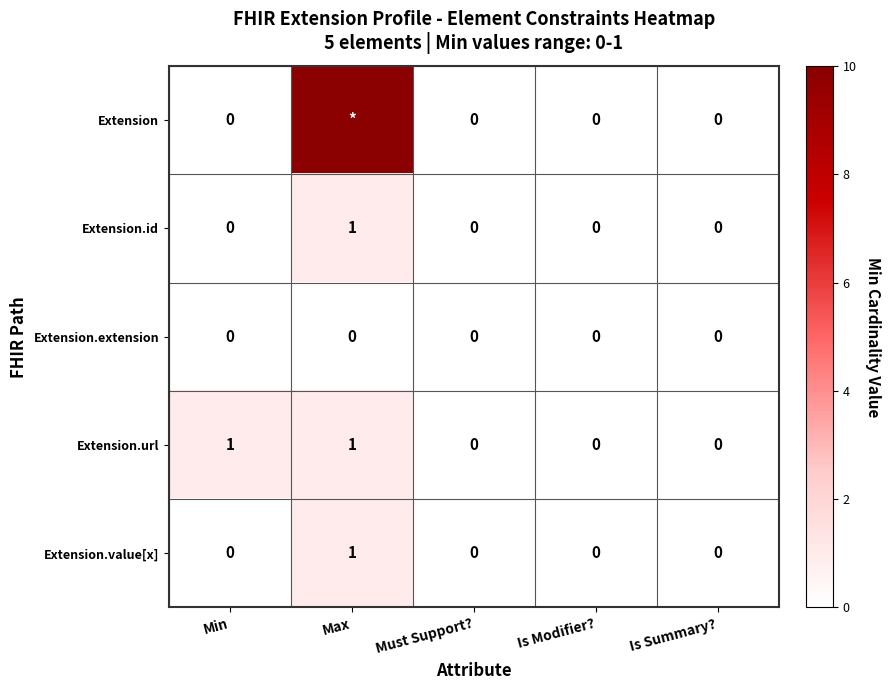

Count the Extension.id values in the range 0 to 1.

5